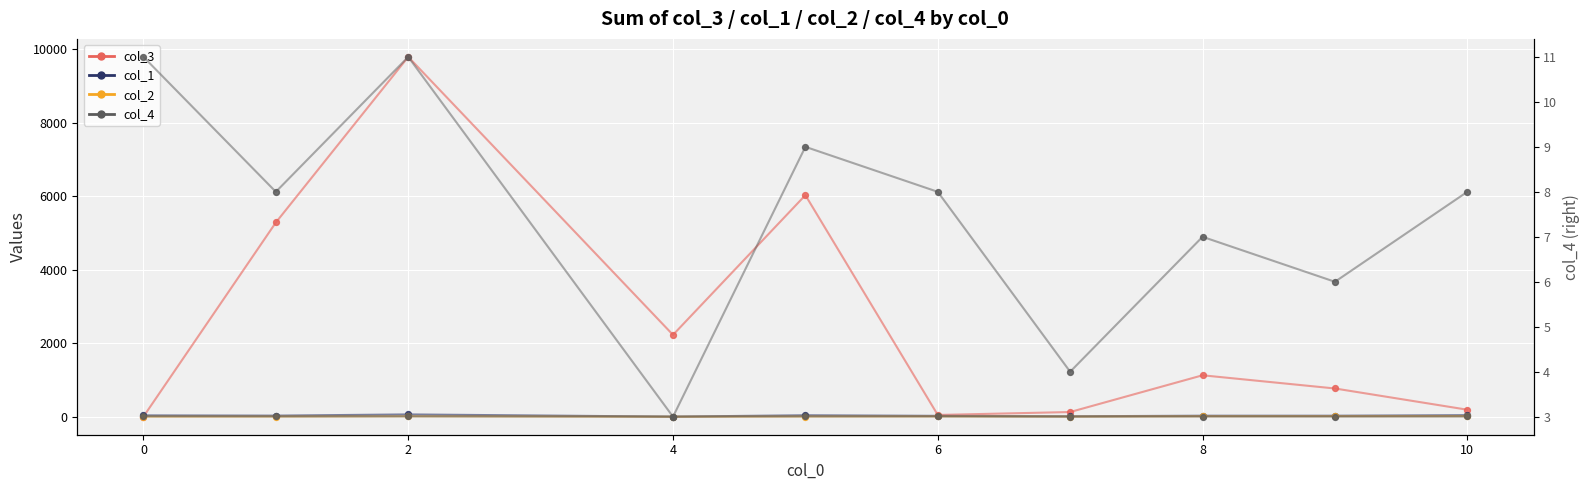

Which series contains the lowest Y value?

col_2